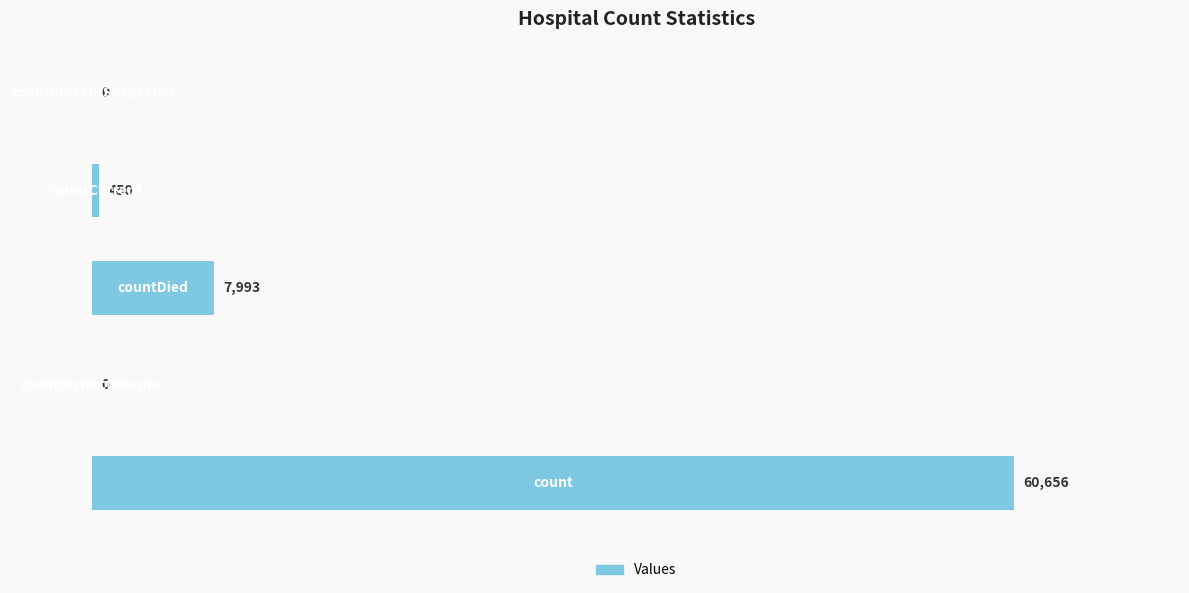

How many data points does each series have?

5